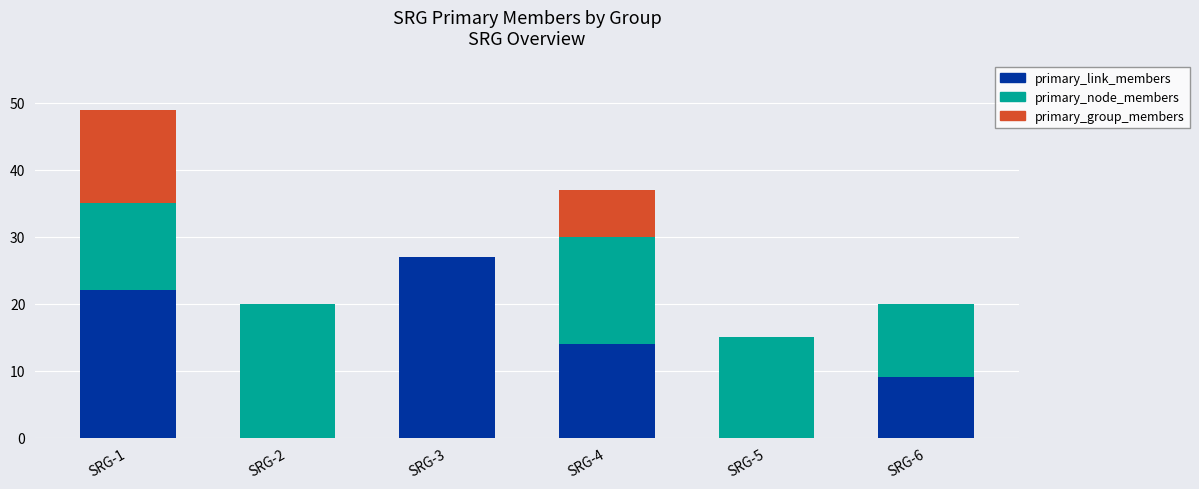

Reading left to right, what are the values for primary_link_members?

SRG-1=22	SRG-2=0	SRG-3=27	SRG-4=14	SRG-5=0	SRG-6=9